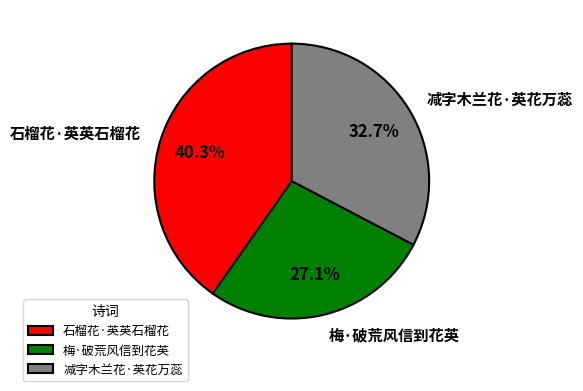

Combined, what portion of the pie is 梅·破荒风信到花英 and 减字木兰花·英花万蕊?

59.7%